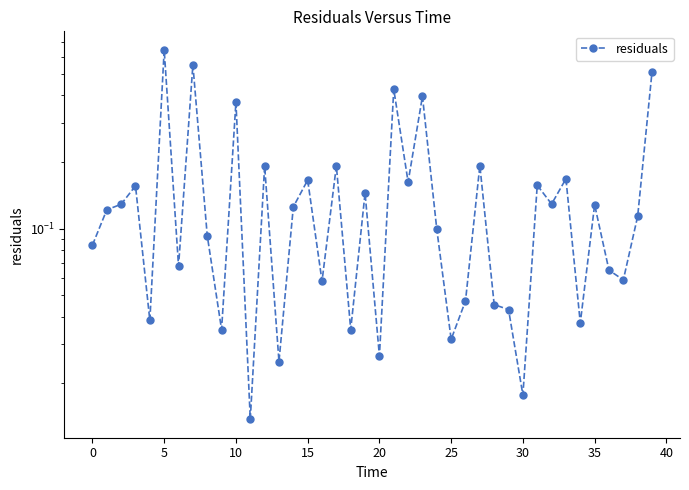

The value at 25 is 0.1. True or false?

False